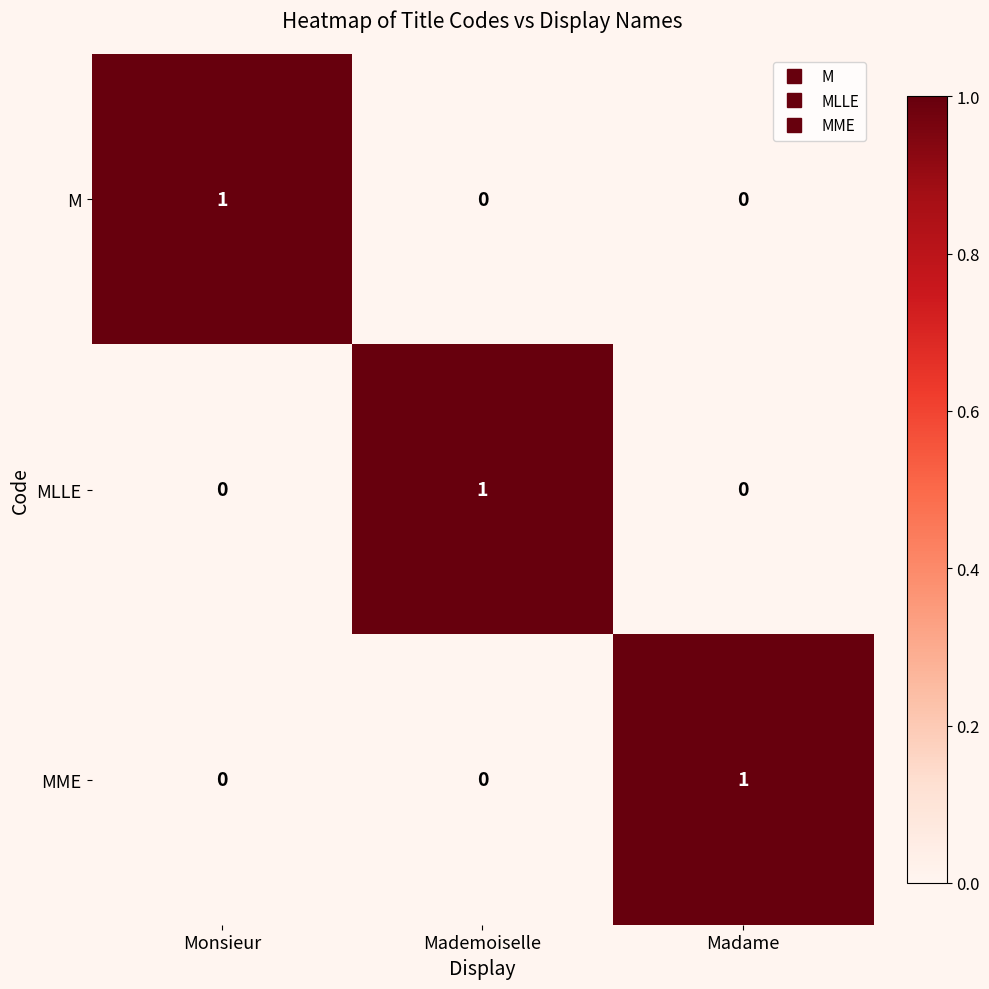

Is it true that MME equals 0 at Madame?

False